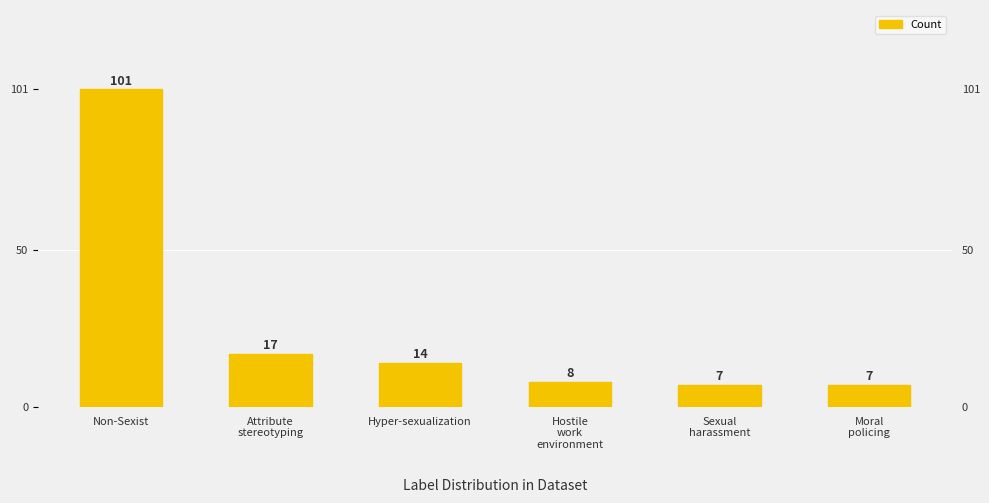

What is the label of the 2nd bar from the right?

Sexual
harassment